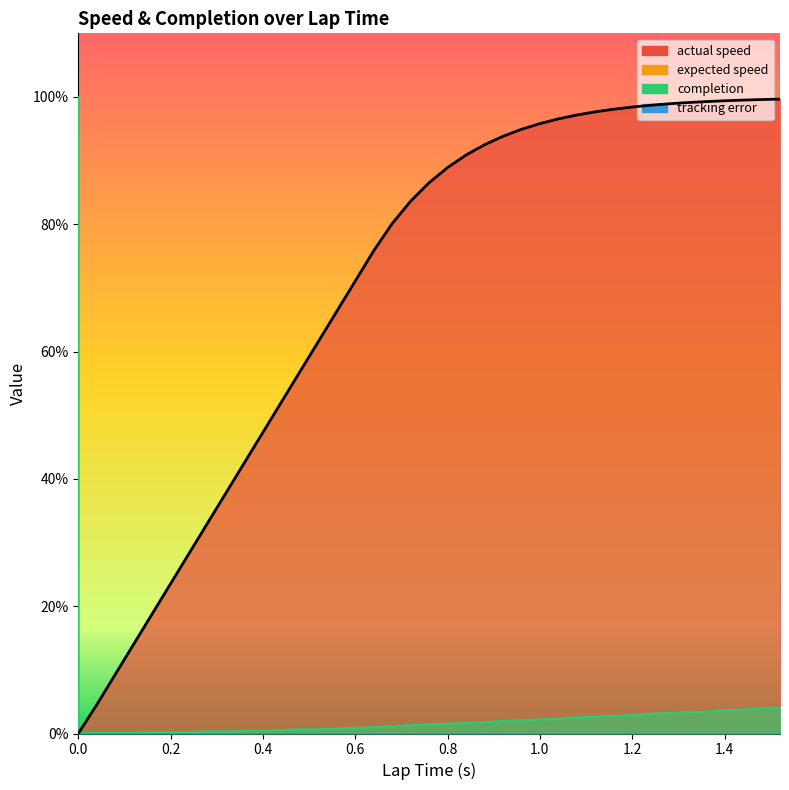

Reading left to right, list all the values displayed in this chart.

actual speed: 0.0=0.0	0.0=0.0	0.04=4.5	0.08=9.3	0.12=14.0	0.16=18.8	0.2=23.5	0.24=28.3	0.28=33.0	0.32=37.8	0.36=42.6	0.4=47.3	0.44=52.1	0.48=56.8	0.52=61.6	0.56=66.3	0.6=71.1	0.64=75.8	0.68=80.1	0.72=83.6	0.76=86.5	0.8=88.9	0.84=90.9	0.88=92.5	0.92=93.8	0.96=94.9	1.0=95.8	1.04=96.6	1.08=97.2	1.12=97.7	1.16=98.1	1.2=98.4	1.24=98.7	1.28=98.9	1.32=99.1	1.36=99.3	1.4=99.4	1.44=99.5	1.48=99.6	1.52=99.7
completion: 0.0=100.0	0.0=0.1	0.04=0.1	0.08=0.1	0.12=0.1	0.16=0.2	0.2=0.2	0.24=0.2	0.28=0.3	0.32=0.3	0.36=0.4	0.4=0.4	0.44=0.6	0.48=0.7	0.52=0.7	0.56=0.8	0.6=0.9	0.64=1.0	0.68=1.1	0.72=1.3	0.76=1.4	0.8=1.5	0.84=1.6	0.88=1.8	0.92=2.0	0.96=2.1	1.0=2.2	1.04=2.3	1.08=2.5	1.12=2.6	1.16=2.8	1.2=2.9	1.24=3.1	1.28=3.2	1.32=3.3	1.36=3.4	1.4=3.6	1.44=3.8	1.48=4.0	1.52=4.1